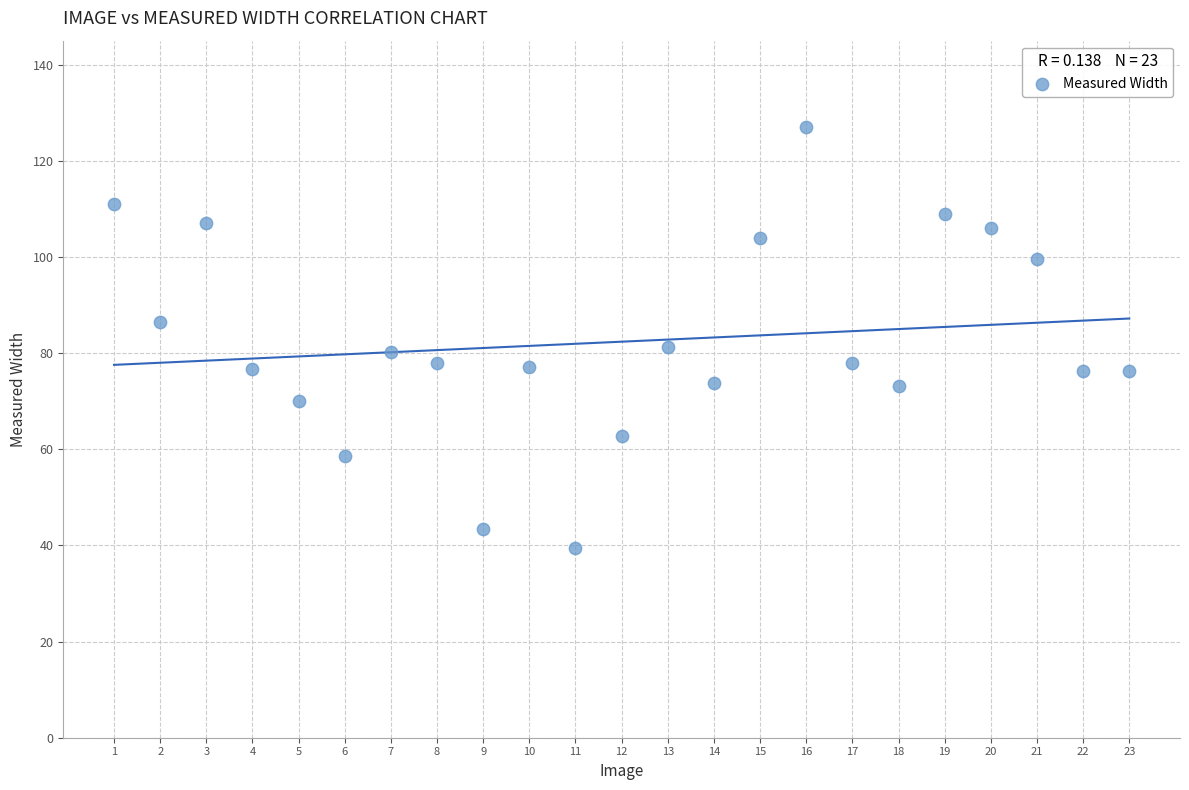

What is the range of Y values (max minus min)?

87.6